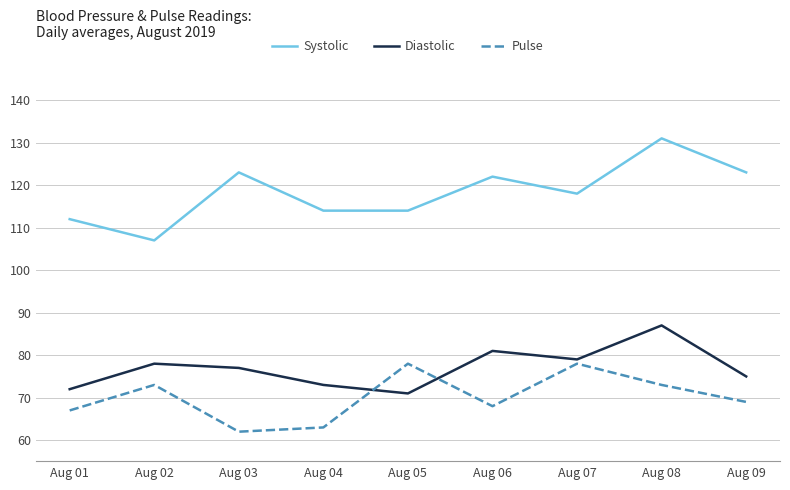

Reading left to right, what are all the values shown in this chart?

Systolic: Aug 01=112	Aug 02=107	Aug 03=123	Aug 04=114	Aug 05=114	Aug 06=122	Aug 07=118	Aug 08=131	Aug 09=123
Diastolic: Aug 01=72	Aug 02=78	Aug 03=77	Aug 04=73	Aug 05=71	Aug 06=81	Aug 07=79	Aug 08=87	Aug 09=75
Pulse: Aug 01=67	Aug 02=73	Aug 03=62	Aug 04=63	Aug 05=78	Aug 06=68	Aug 07=78	Aug 08=73	Aug 09=69